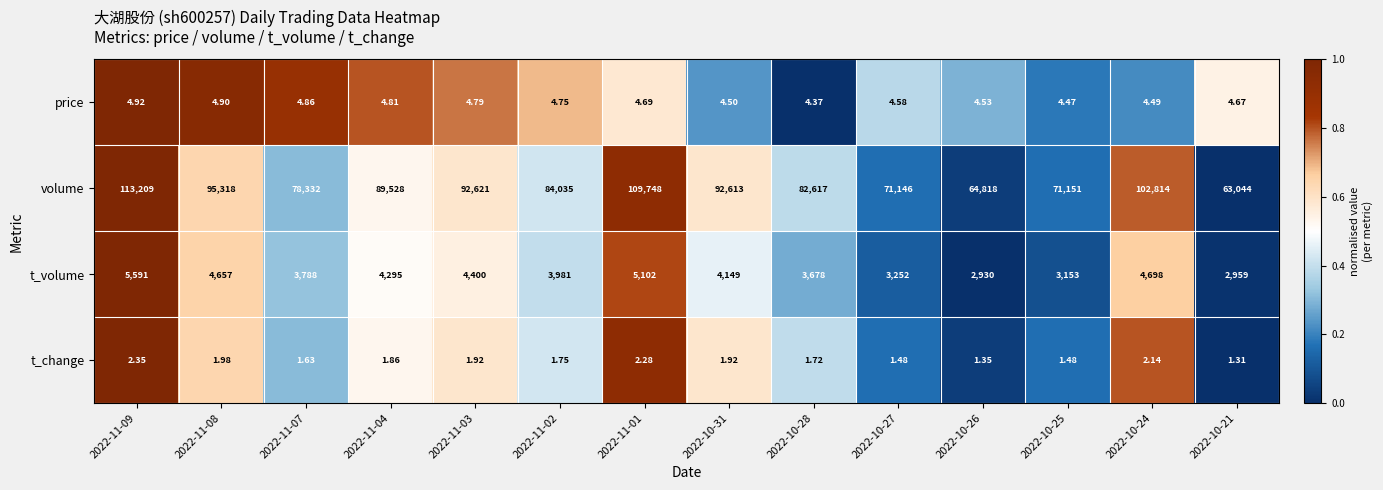

Which series changed the most between 2022-11-01 and 2022-10-28?

volume